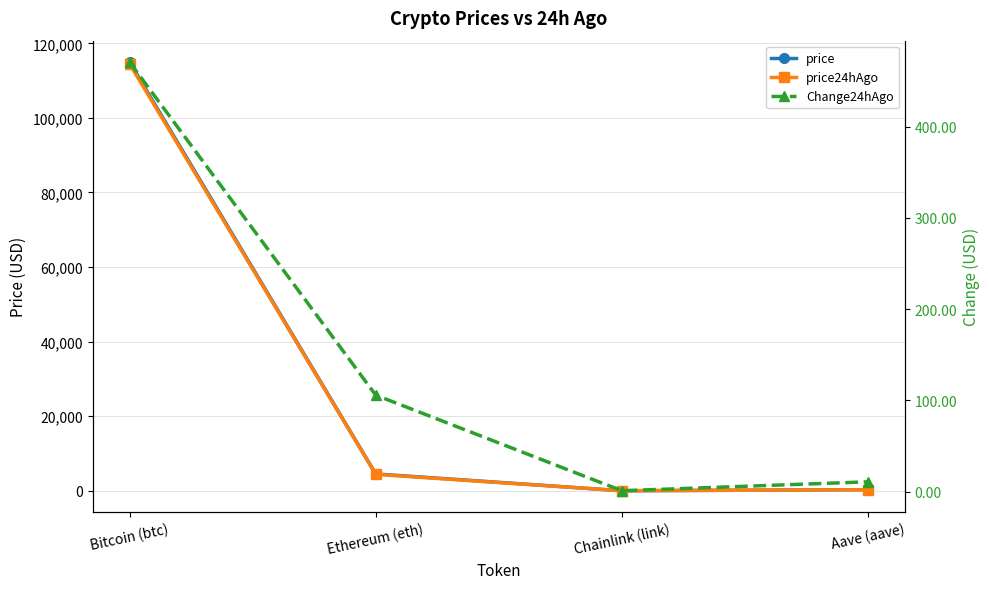

True or false: Change24hAgo and price24hAgo cross at least once.

False